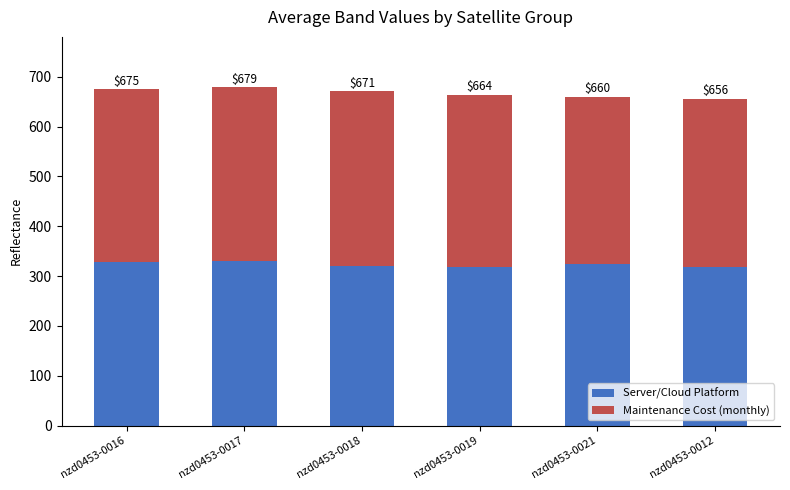

What are all the series names shown in the legend?

Server/Cloud Platform, Maintenance Cost (monthly)